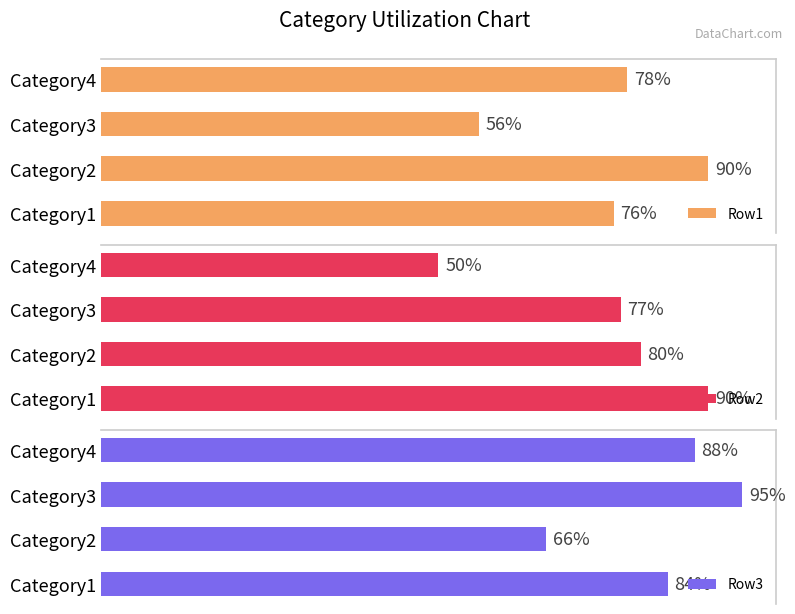

What is the maximum value shown in the chart?

95